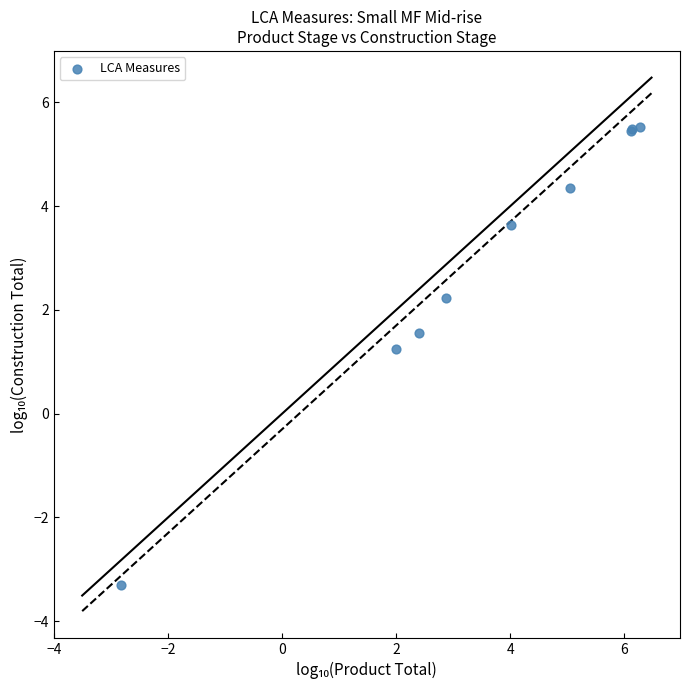

What Y value in the scatter plot is closest to 1?

1.2